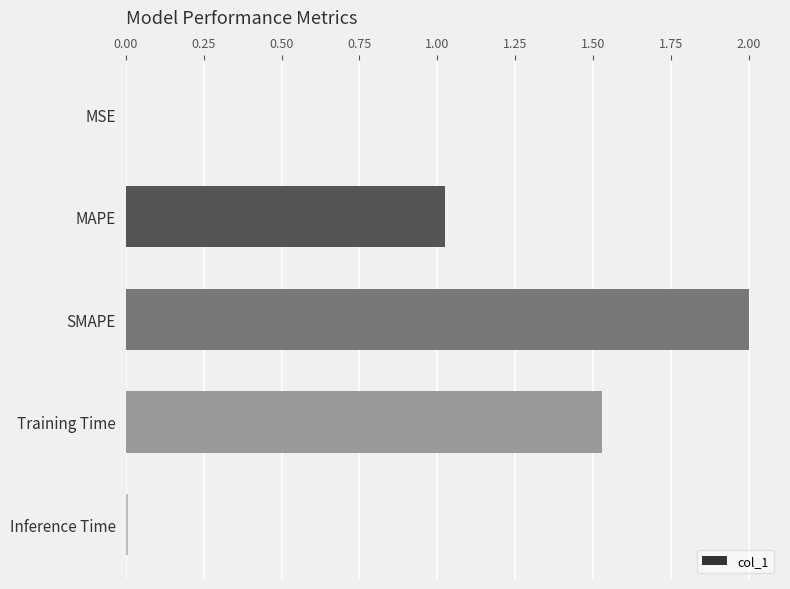

At which category does the chart reach its peak across all series?

SMAPE